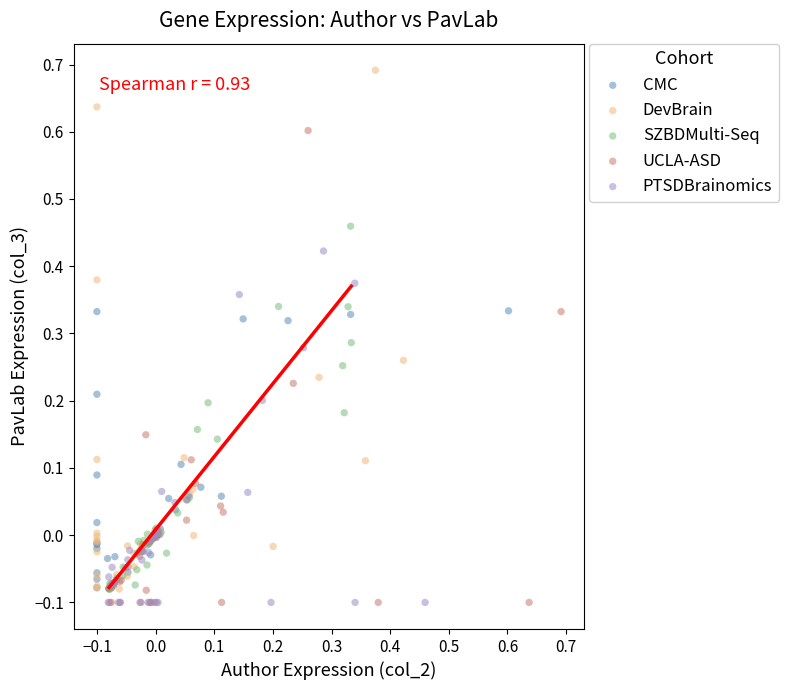

Which series has the widest spread of Y values?

DevBrain